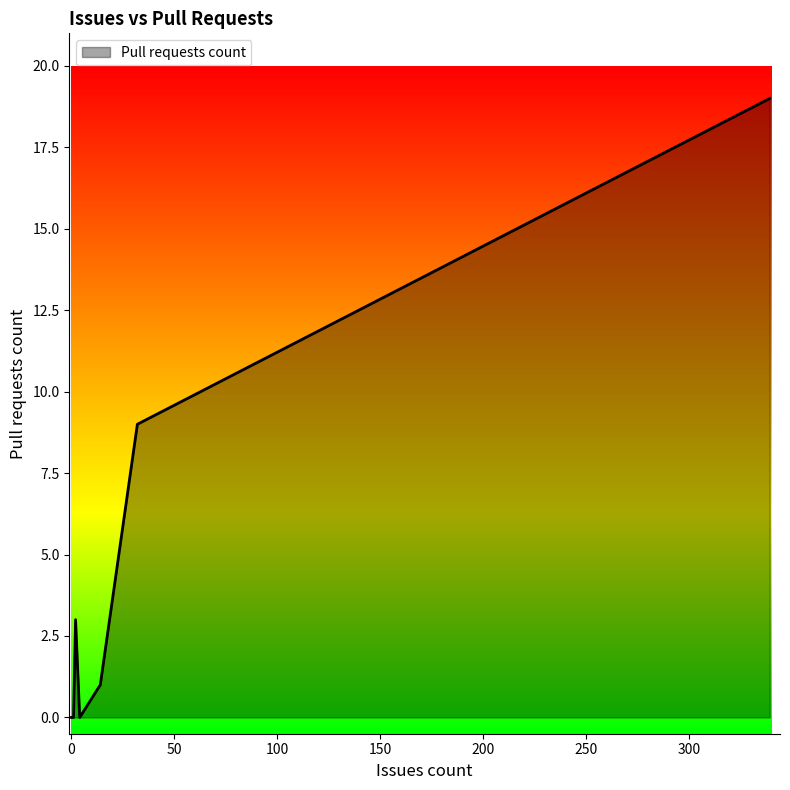

What is the difference between the maximum and minimum values?

19